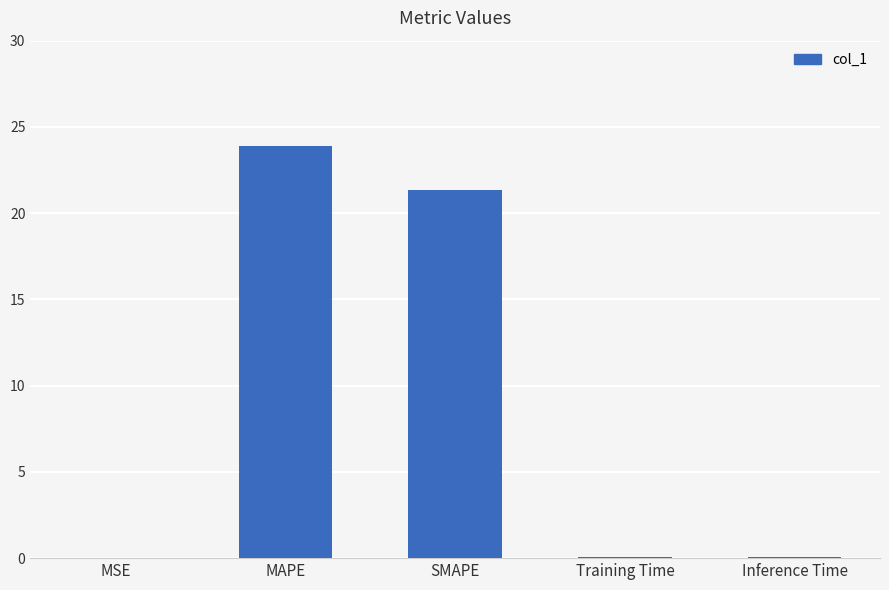

The value at MAPE is 40.4. True or false?

False